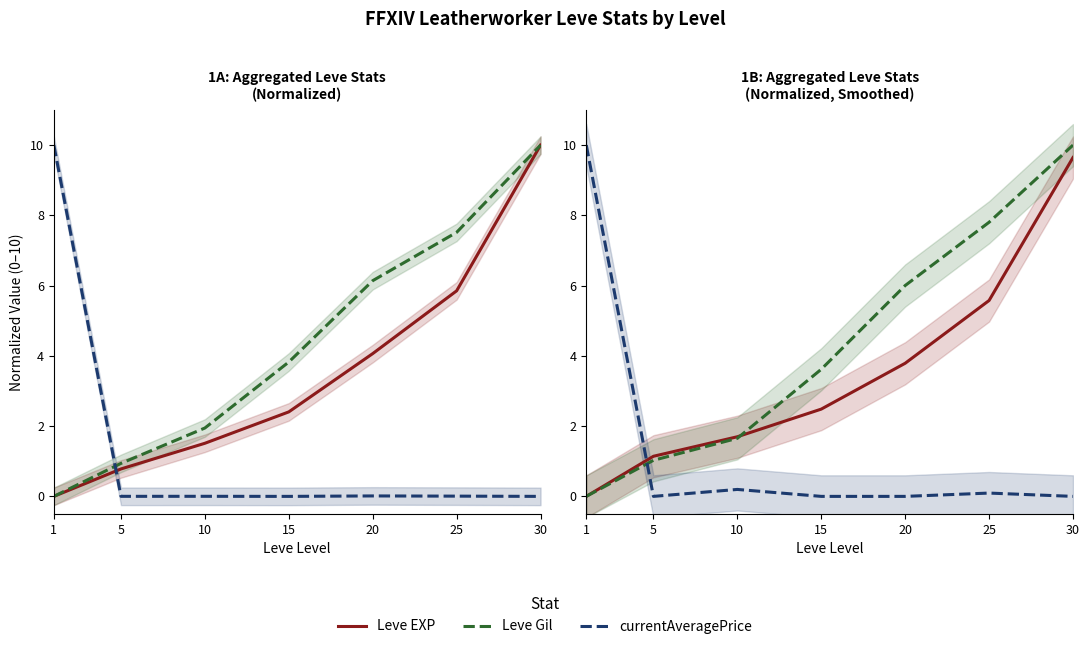

What is the value of the Leve Gil point at the 2nd from the left?

1.0